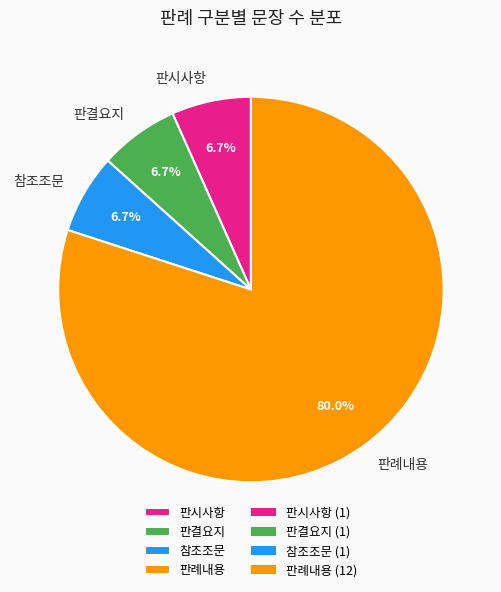

Approximately how many times larger is the value at 판결요지 compared to 참조조문?

1.0